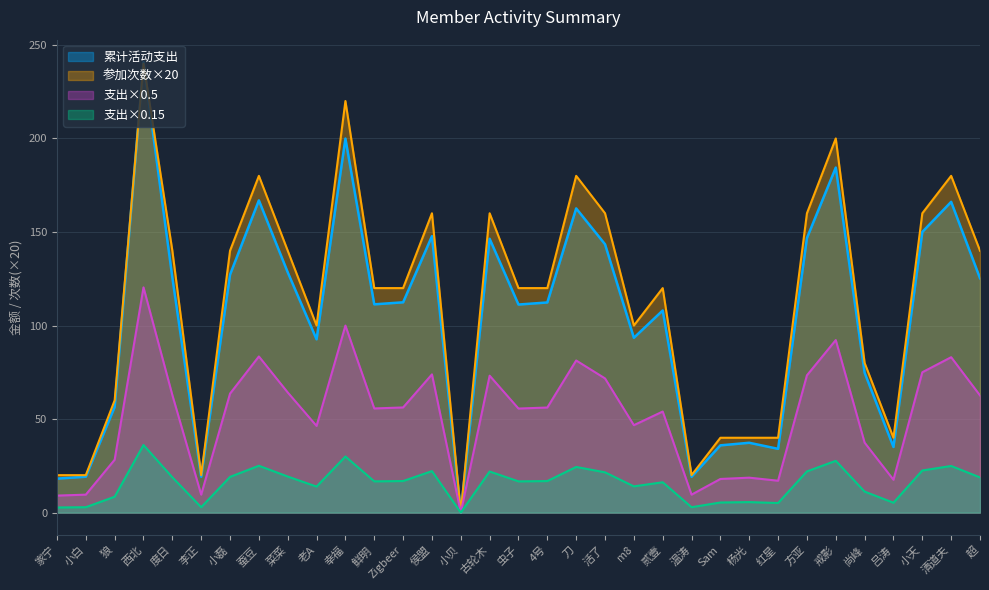

The value of 累计参加次数 at 度日 is 242.5. True or false?

False